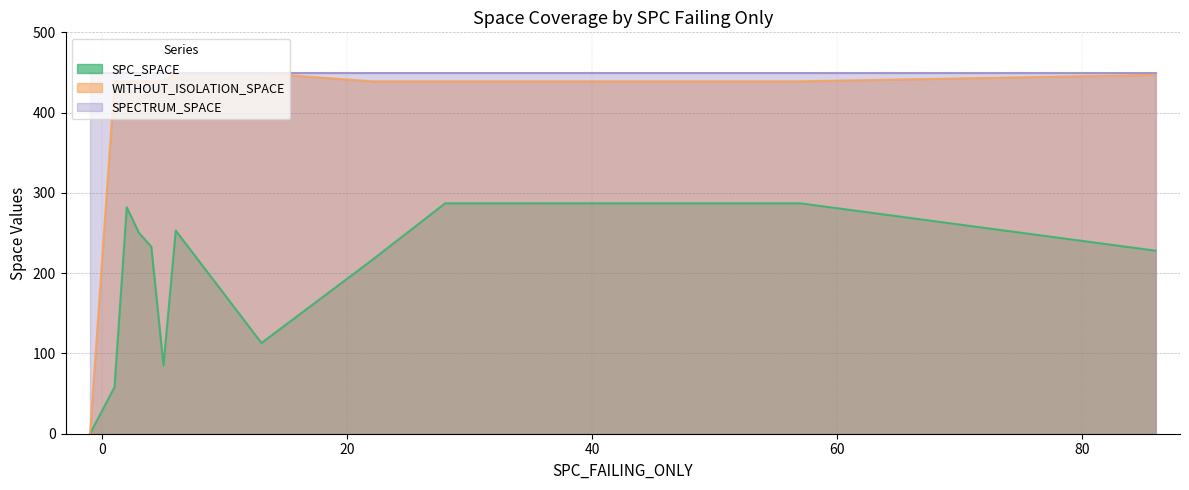

Rank the series by their average value, from highest to lowest.

SPECTRUM_SPACE, WITHOUT_ISOLATION_SPACE, SPC_SPACE